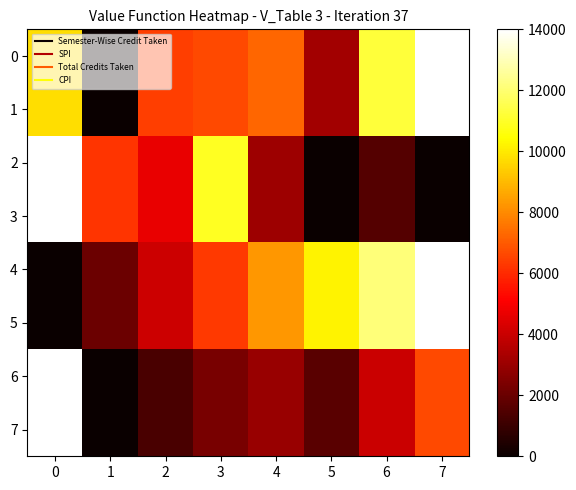

What is the maximum value shown in the chart?

14000.0